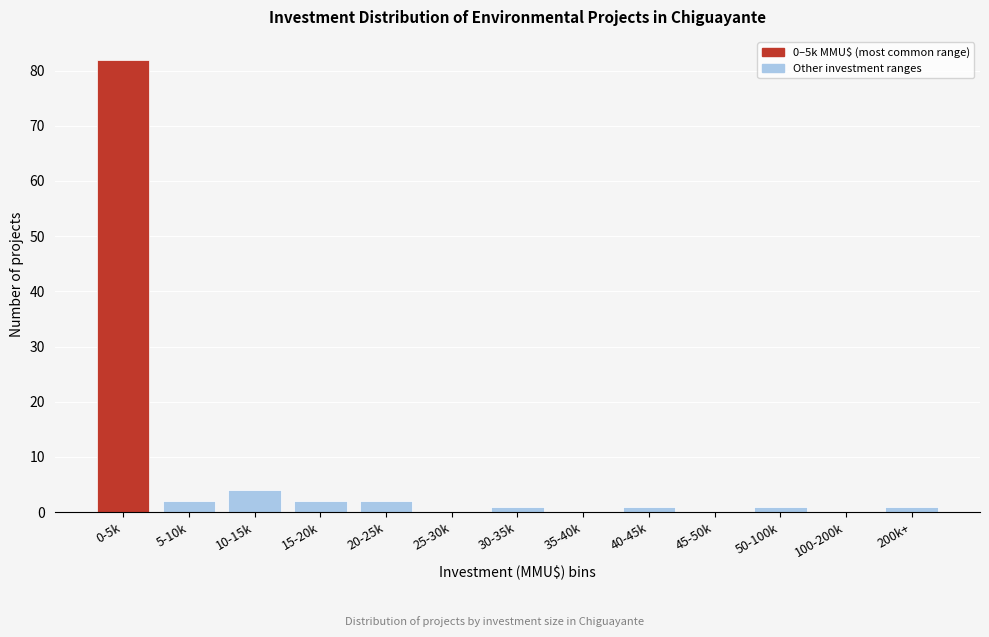

Reading right to left, extract all data points from this chart.

200k+=1	100-200k=0	50-100k=1	45-50k=0	40-45k=1	35-40k=0	30-35k=1	25-30k=0	20-25k=2	15-20k=2	10-15k=4	5-10k=2	0-5k=82